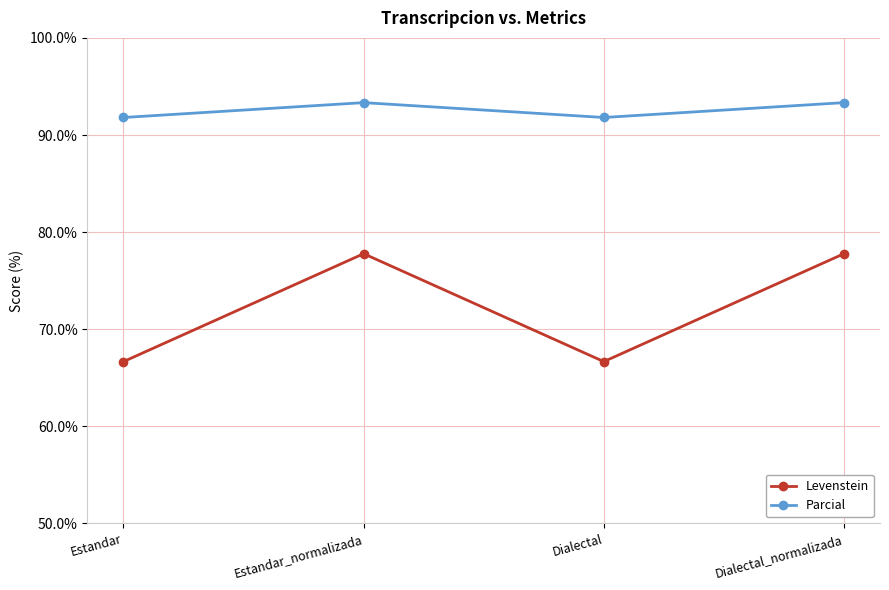

Which series has the widest spread of values?

Levenstein